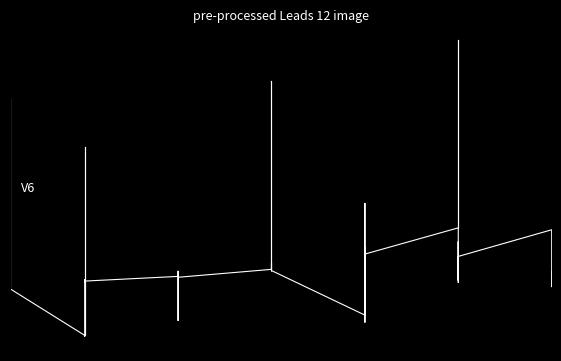

What is the difference between the maximum and minimum values?

0.6